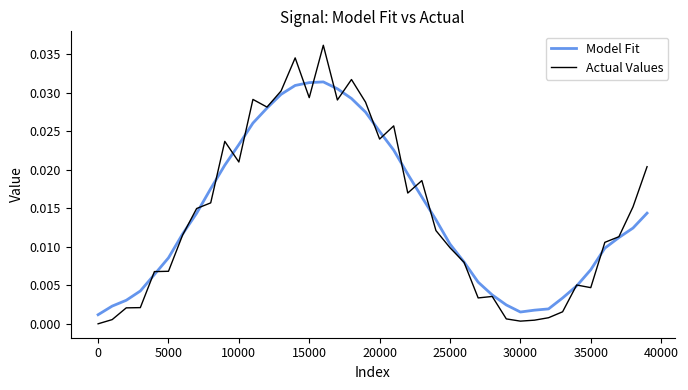

Which series has the largest range (max minus min)?

Actual Values